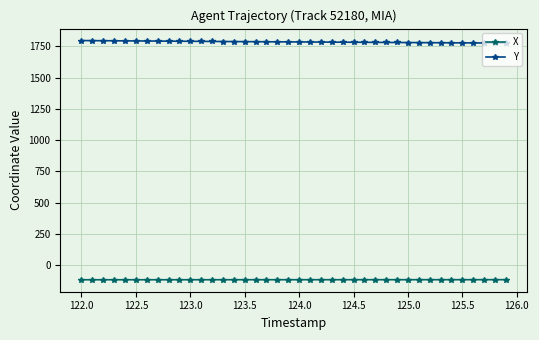

Rank the series by their maximum value, from lowest to highest.

X, Y